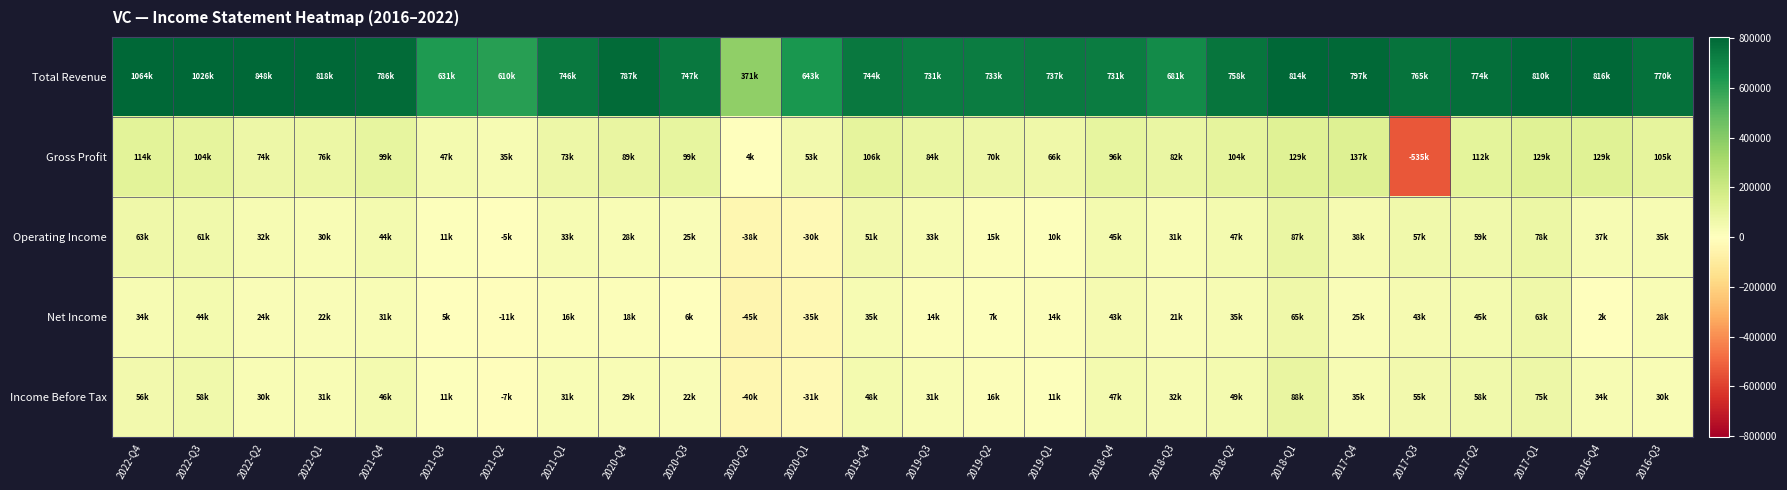

Between 2021-Q3 and 2017-Q3, which series saw the biggest shift?

Gross Profit